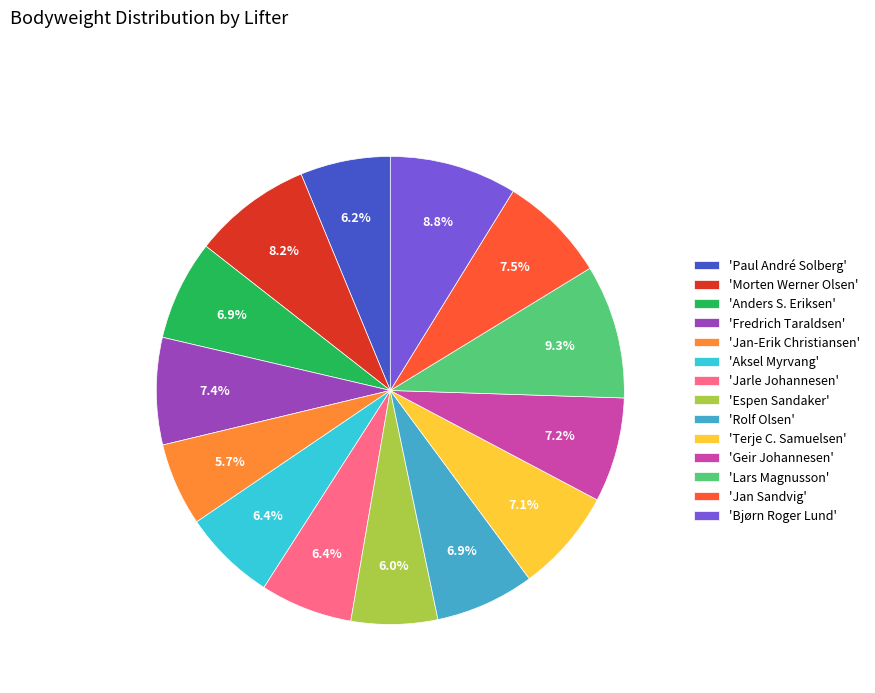

Is there any slice that represents more than half of the pie?

No